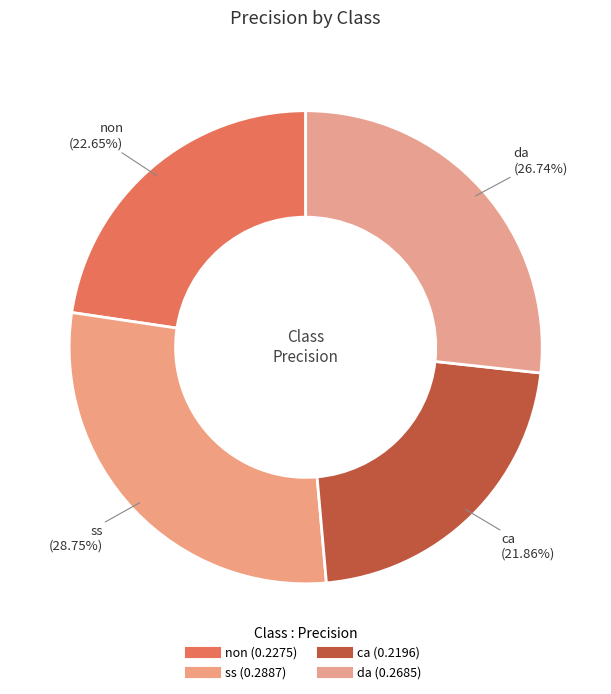

Does any single category account for the majority?

No